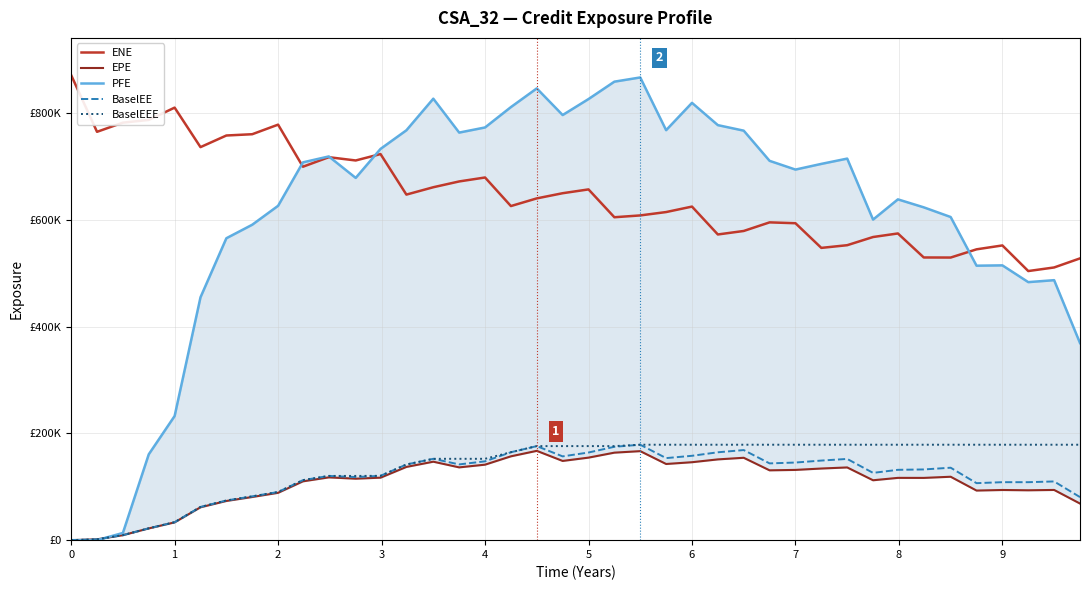

How many values in PFE are above zero?

38